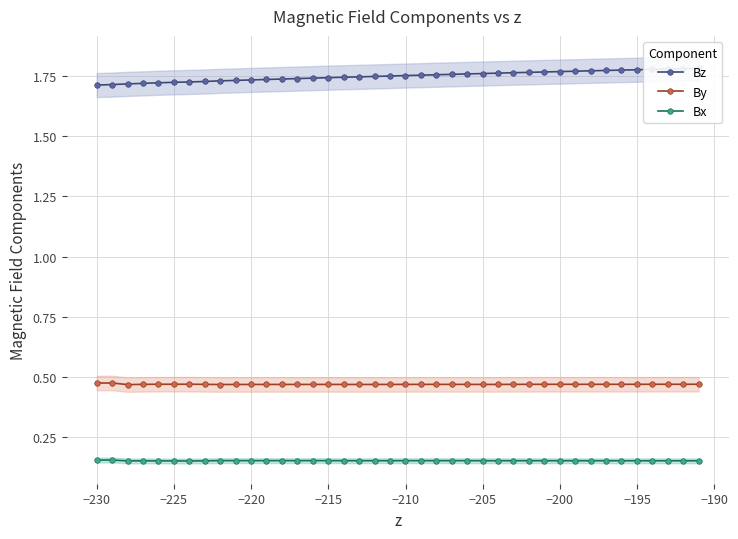

True or false: By and Bx intersect in this chart.

False